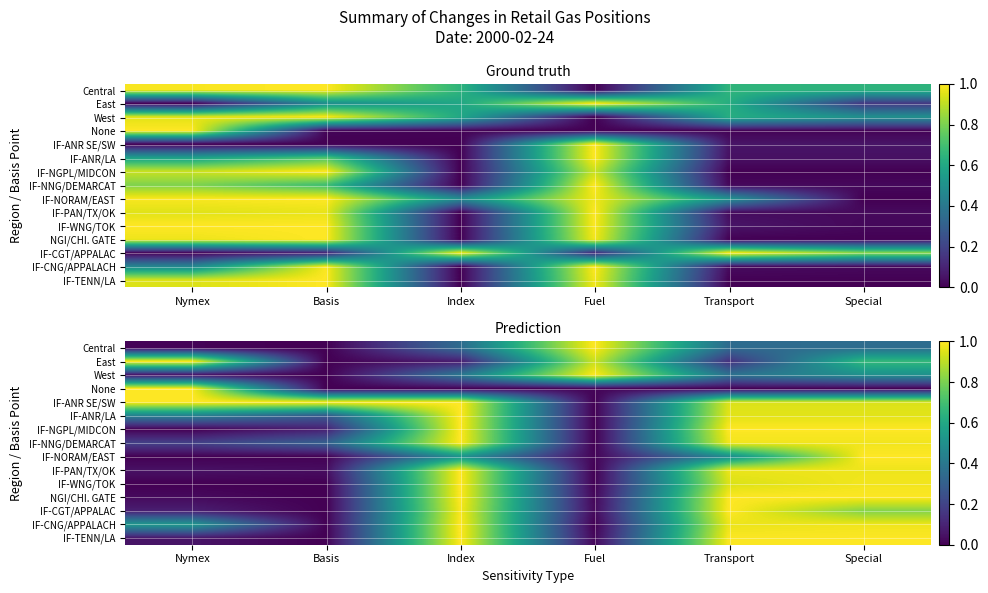

Where is IF-CNG/APPALACH nearest to the value 0?

Fuel